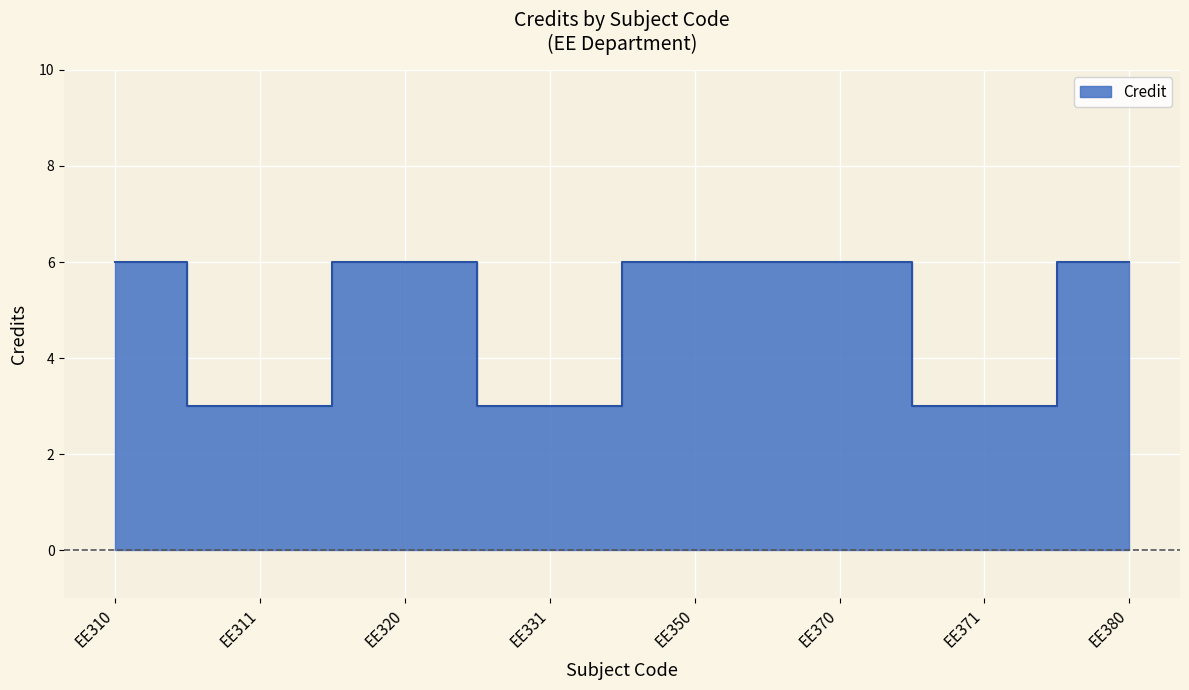

Count the number of categories in the chart.

8